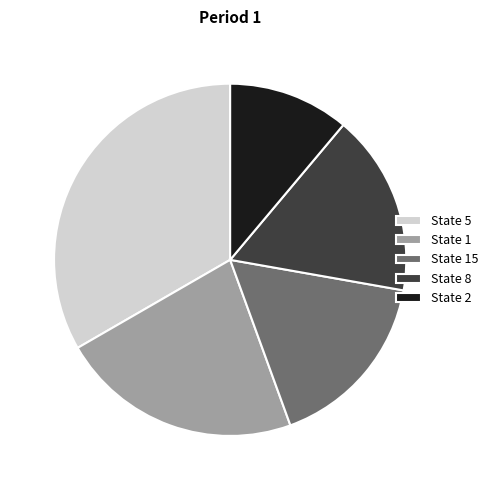

Is the sum of State 15 and State 2 greater than half?

No